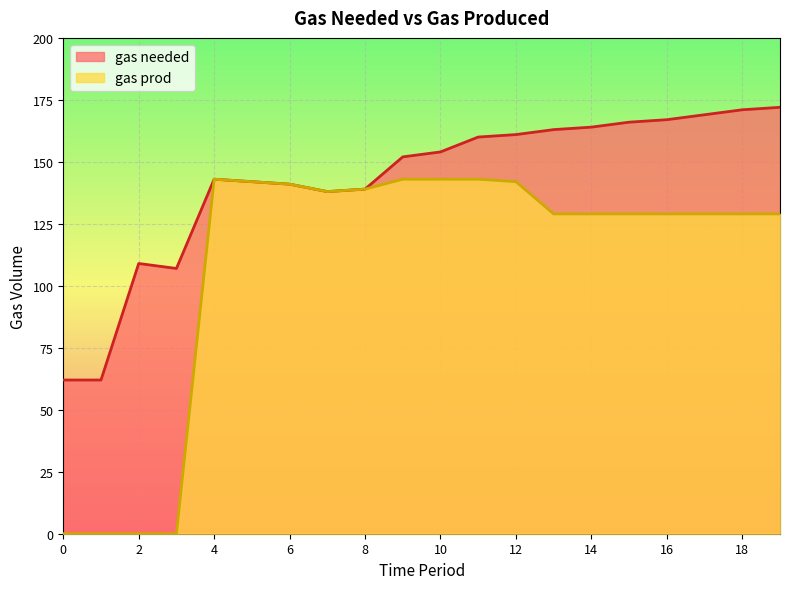

At which category is the sum across all series the highest?

11